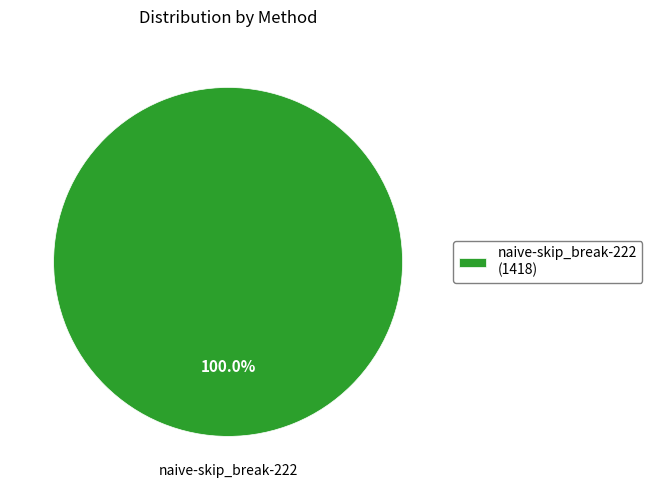

Count the number of slices in the pie.

1